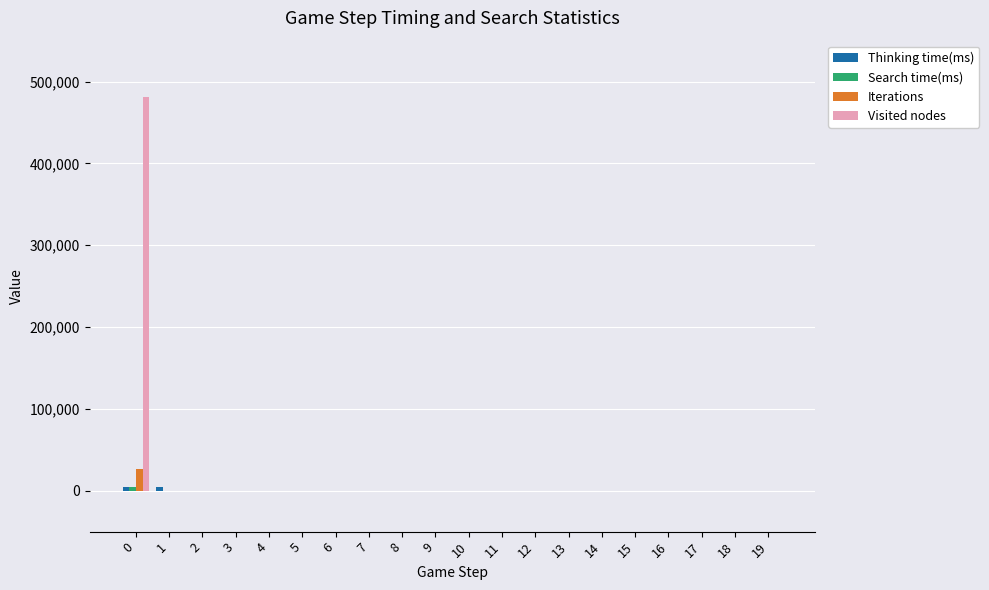

What is the maximum value shown in the chart?

480682